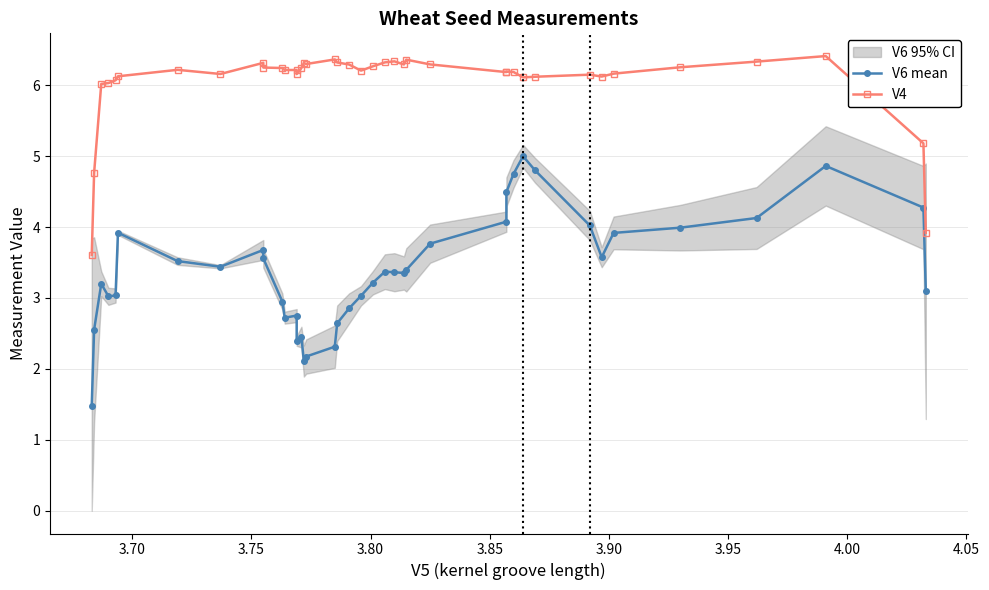

What is the value of the V4 point at the 10th from the left?

6.2